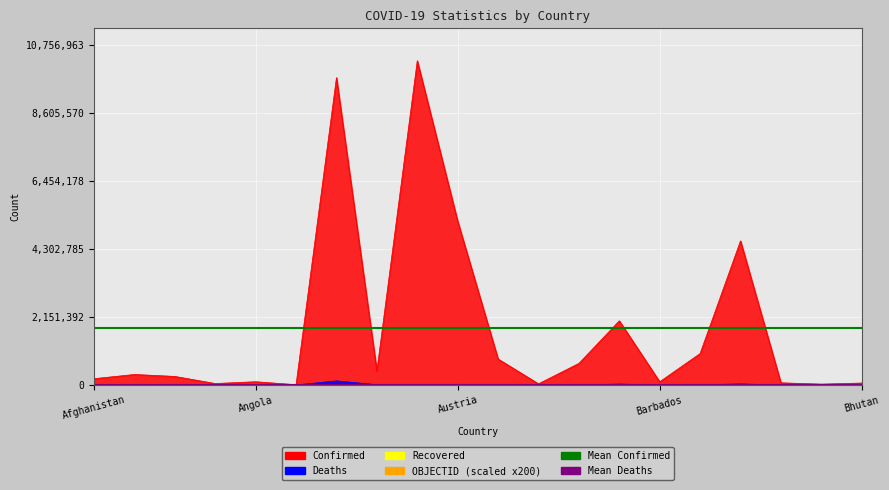

What is the value of the Mean Deaths point at the 2nd from the left?

13900.1